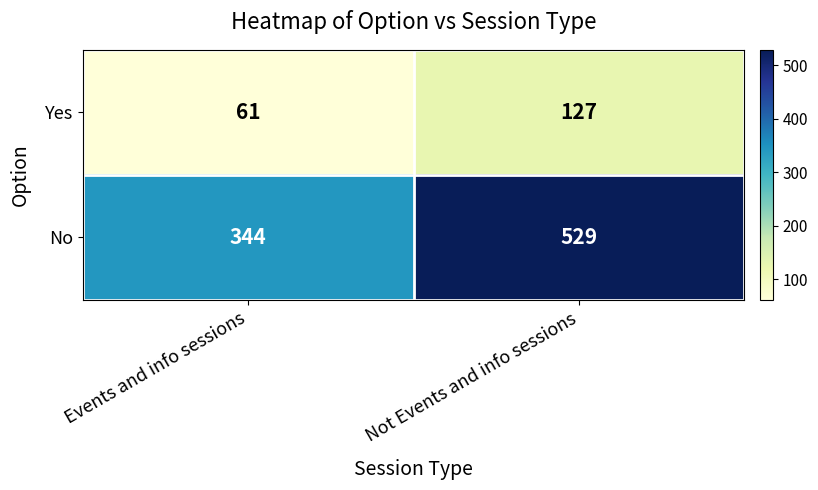

The value of No at Events and info sessions is 344. True or false?

True